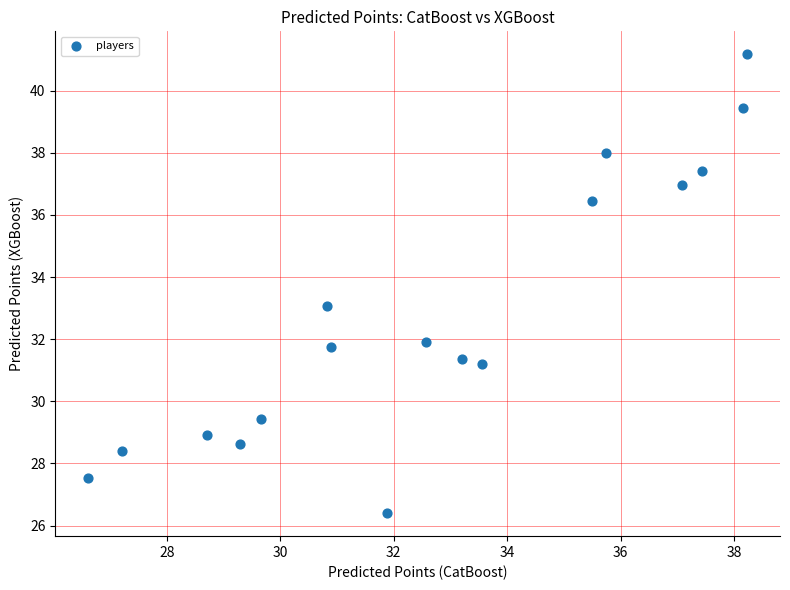

What is the range of Y values (max minus min)?

14.8